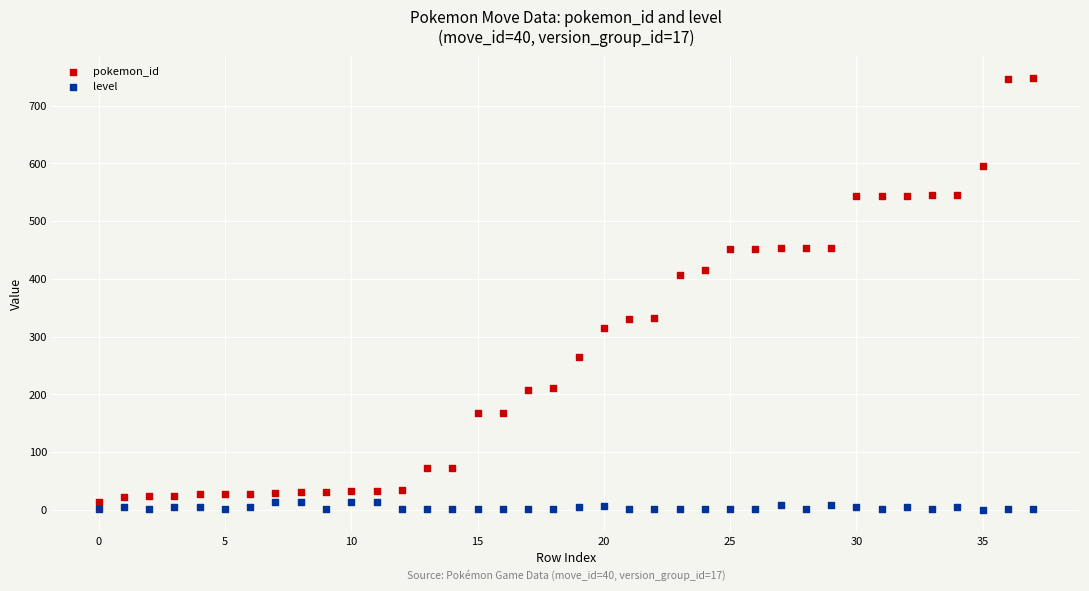

Which series has the widest spread of Y values?

pokemon_id